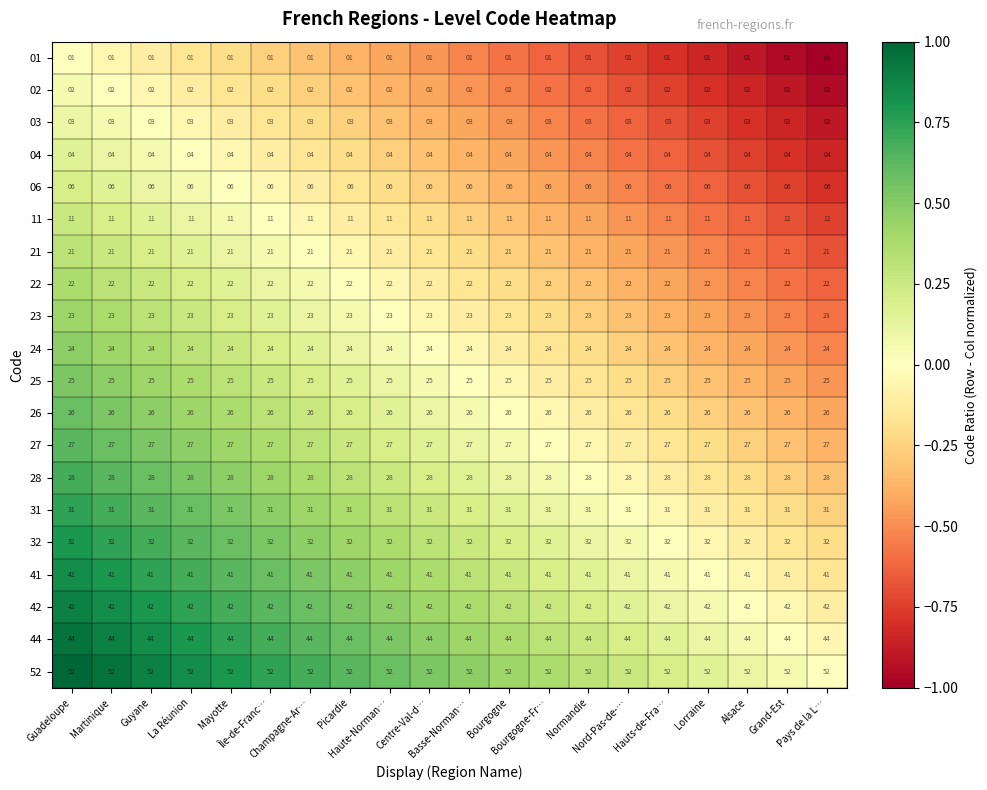

What is the difference between the highest and lowest values at Basse-Norman…?

51